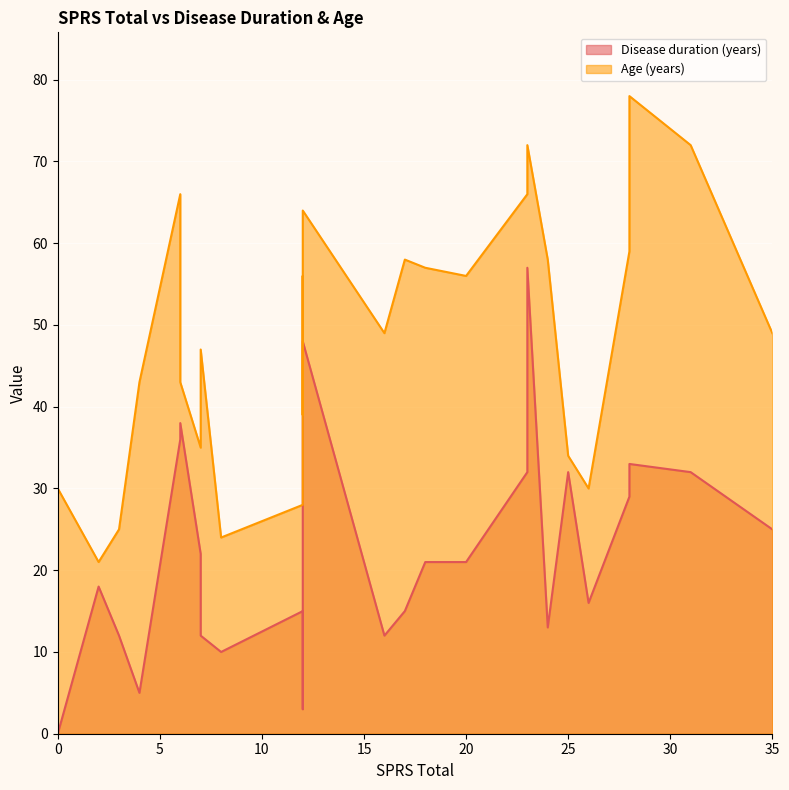

How many data points does each series have?

26